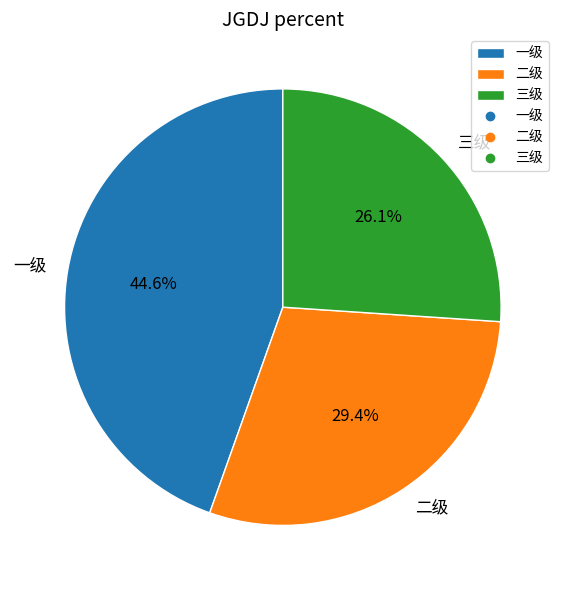

What is the total percentage of 三级 and 一级?

70.6%